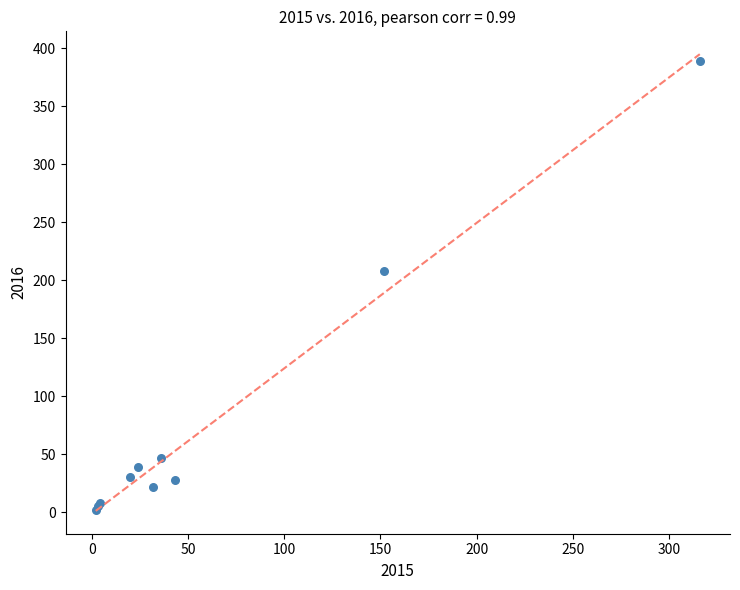

What Y value in the scatter plot is closest to 195?

208